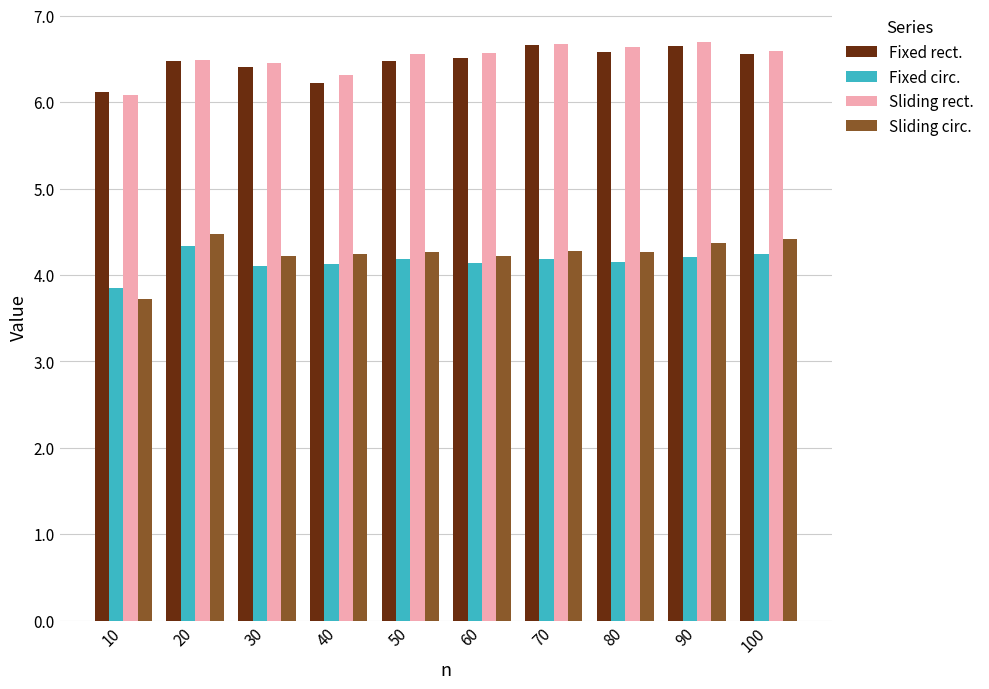

At which label does Fixed circ. reach its peak?

20